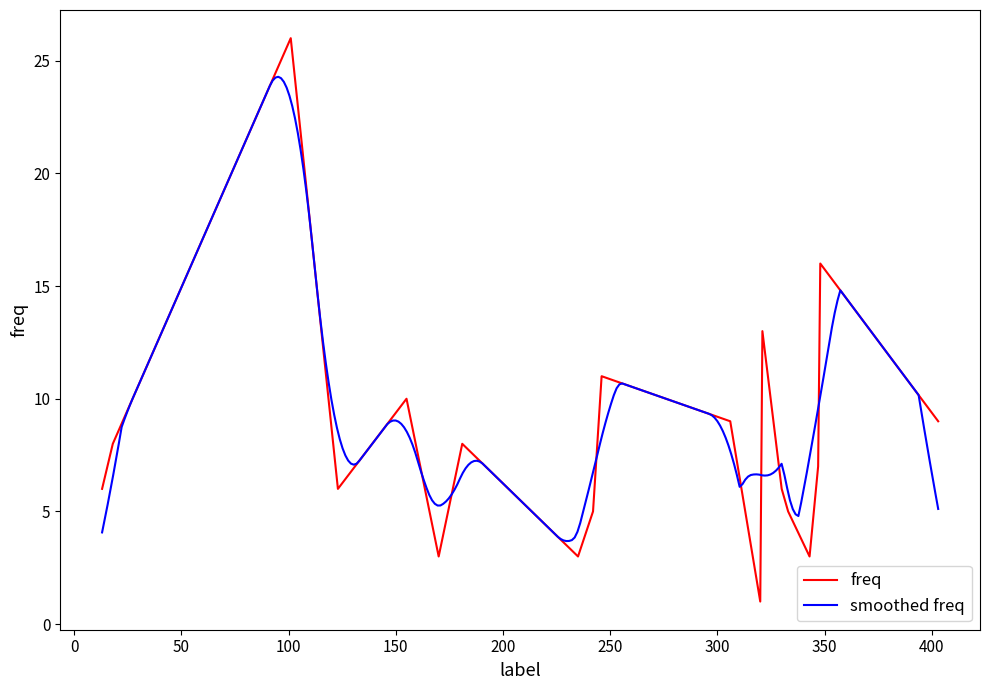

What is the average value?

8